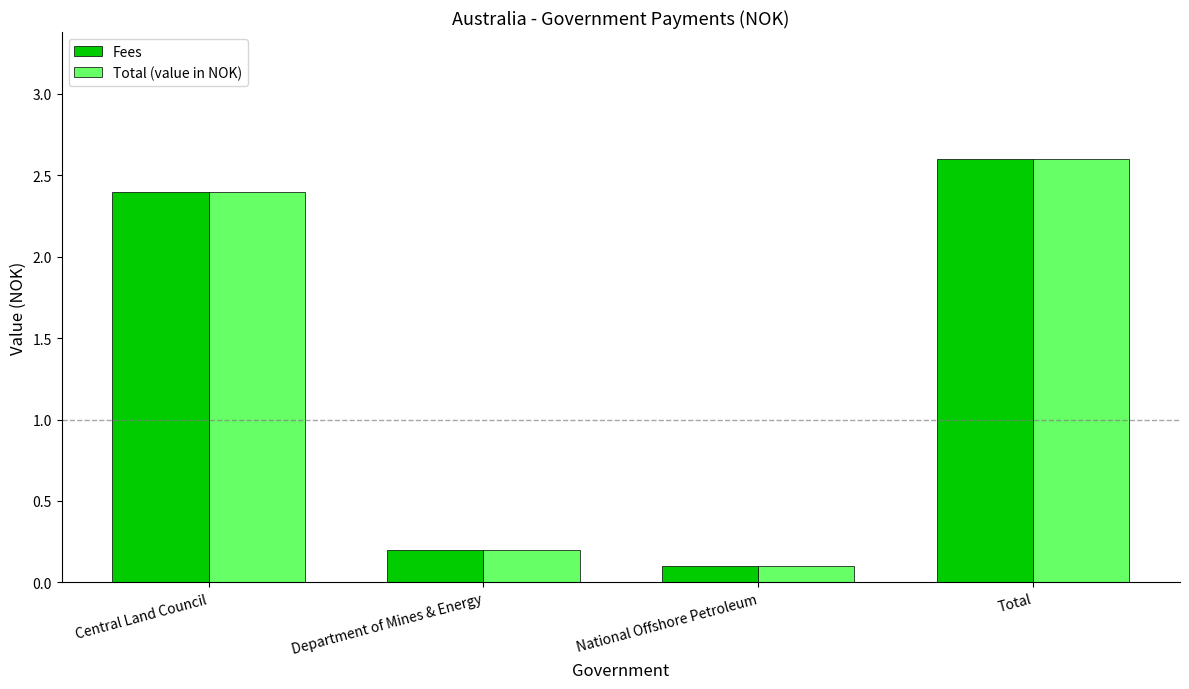

Rank the categories by Fees value from lowest to highest.

National Offshore Petroleum, Department of Mines & Energy, Central Land Council, Total